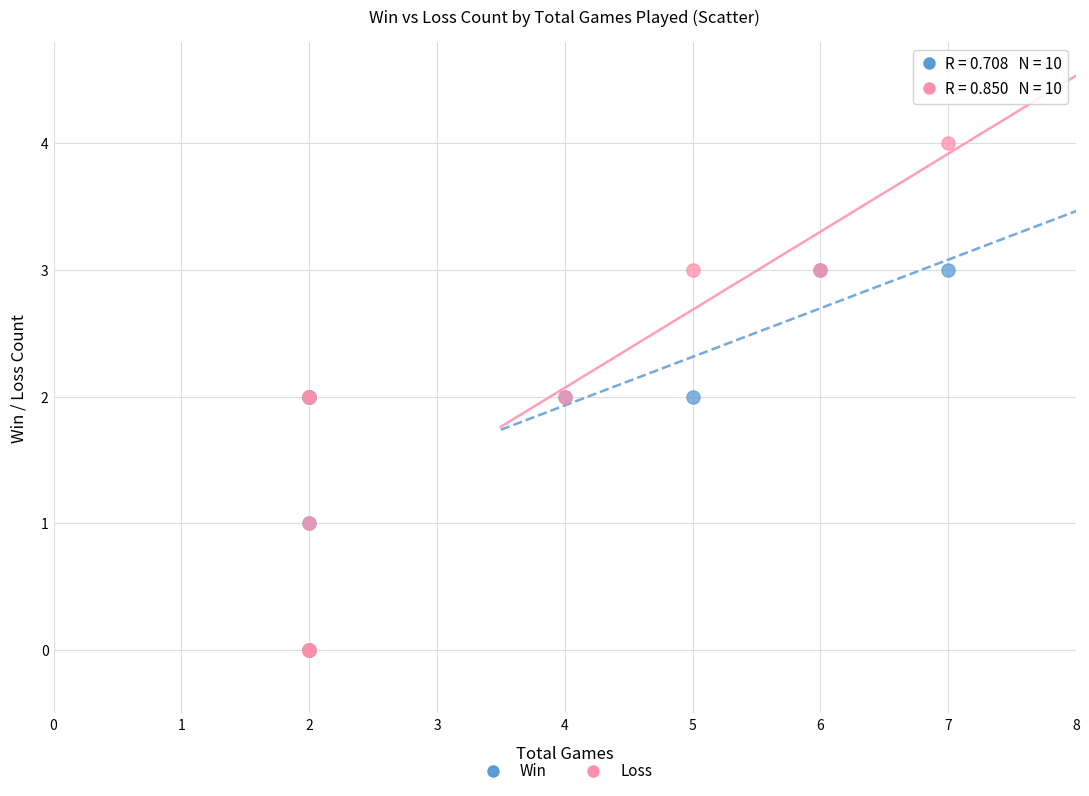

What are all the series names shown in the legend?

Win, Loss